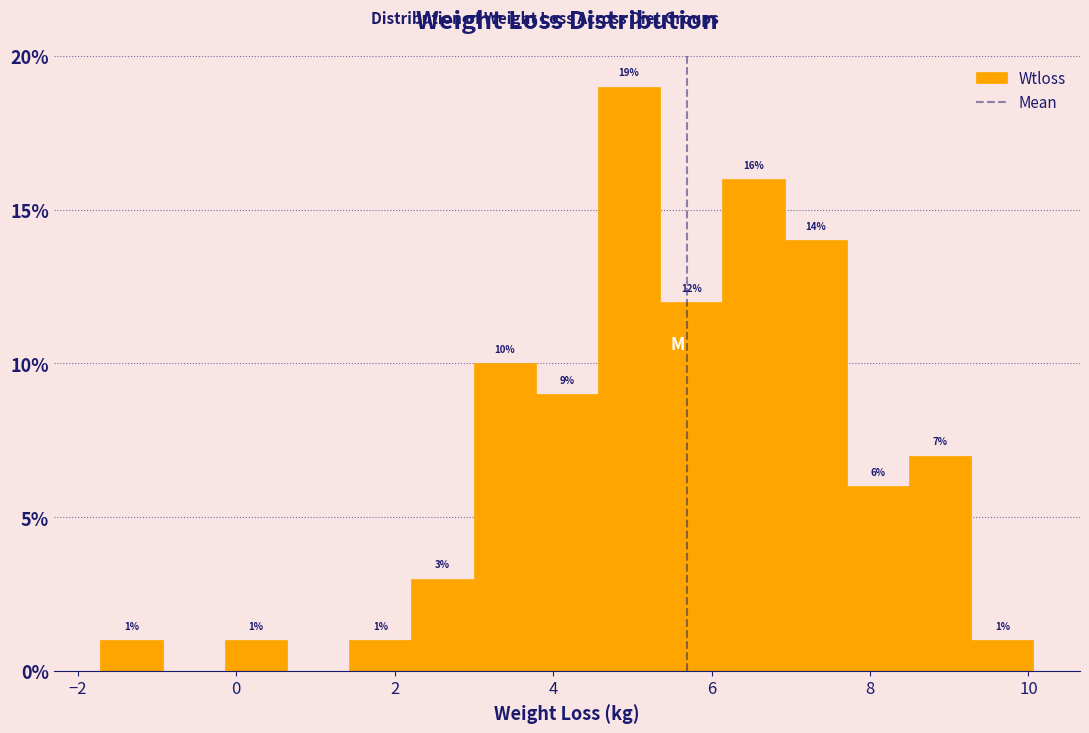

Around what value on the x-axis is the tallest bar? Give the approximate position of its centre, as read against the axis.

5.0